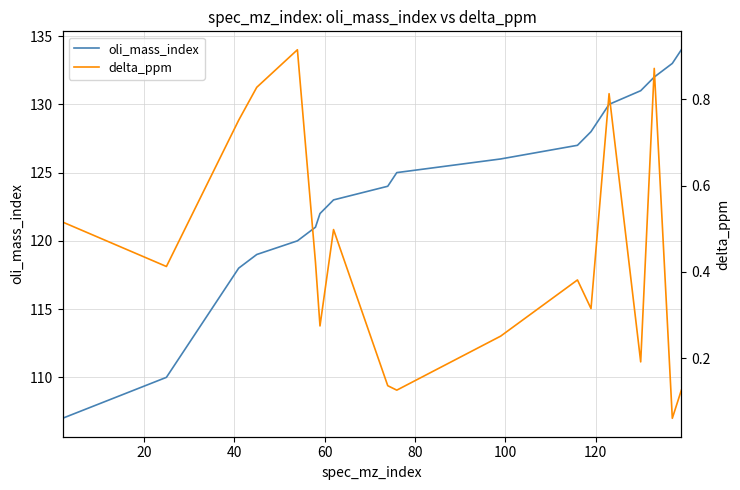

What is the difference between the maximum and minimum values in the delta_ppm series?

0.9